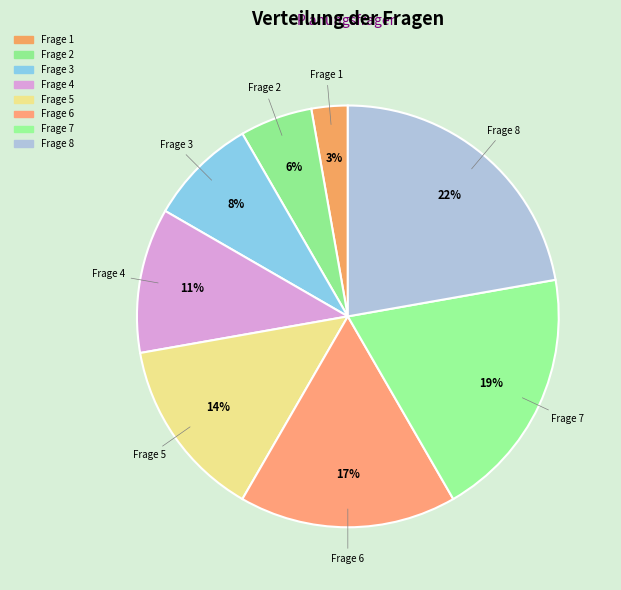

How many segments does this pie chart have?

8